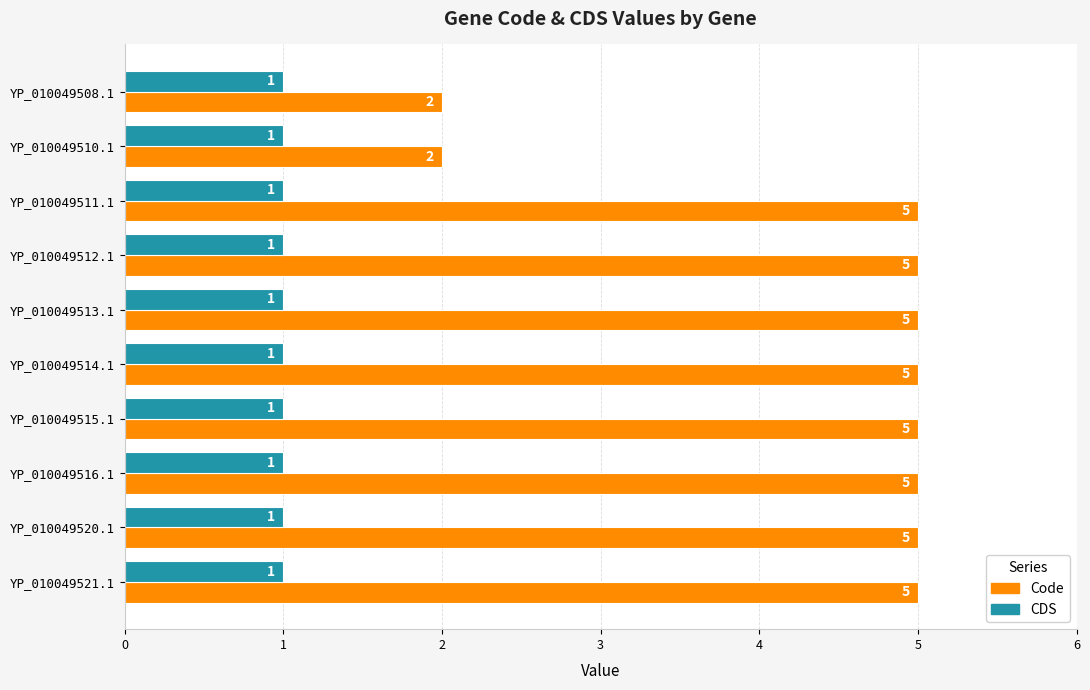

Which series has the widest spread of values?

Code